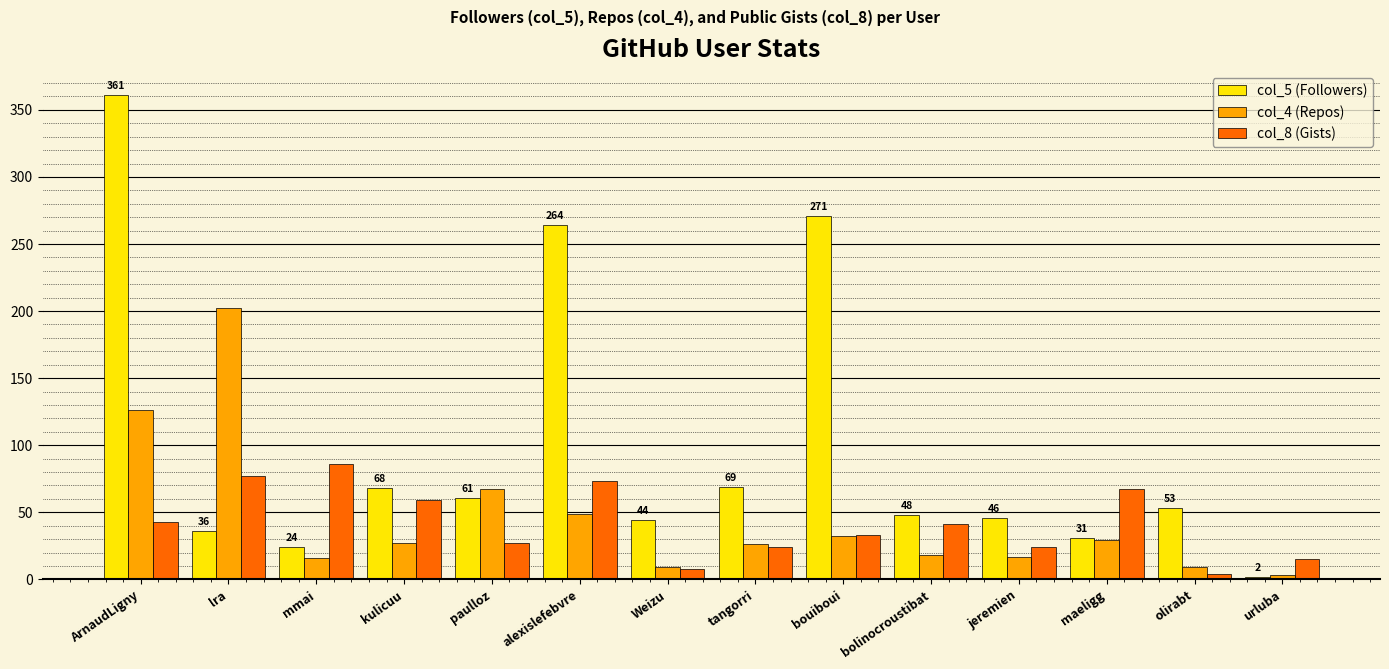

List the series in order of their peak value, highest first.

col_5 (Followers), col_4 (Repos), col_8 (Gists)